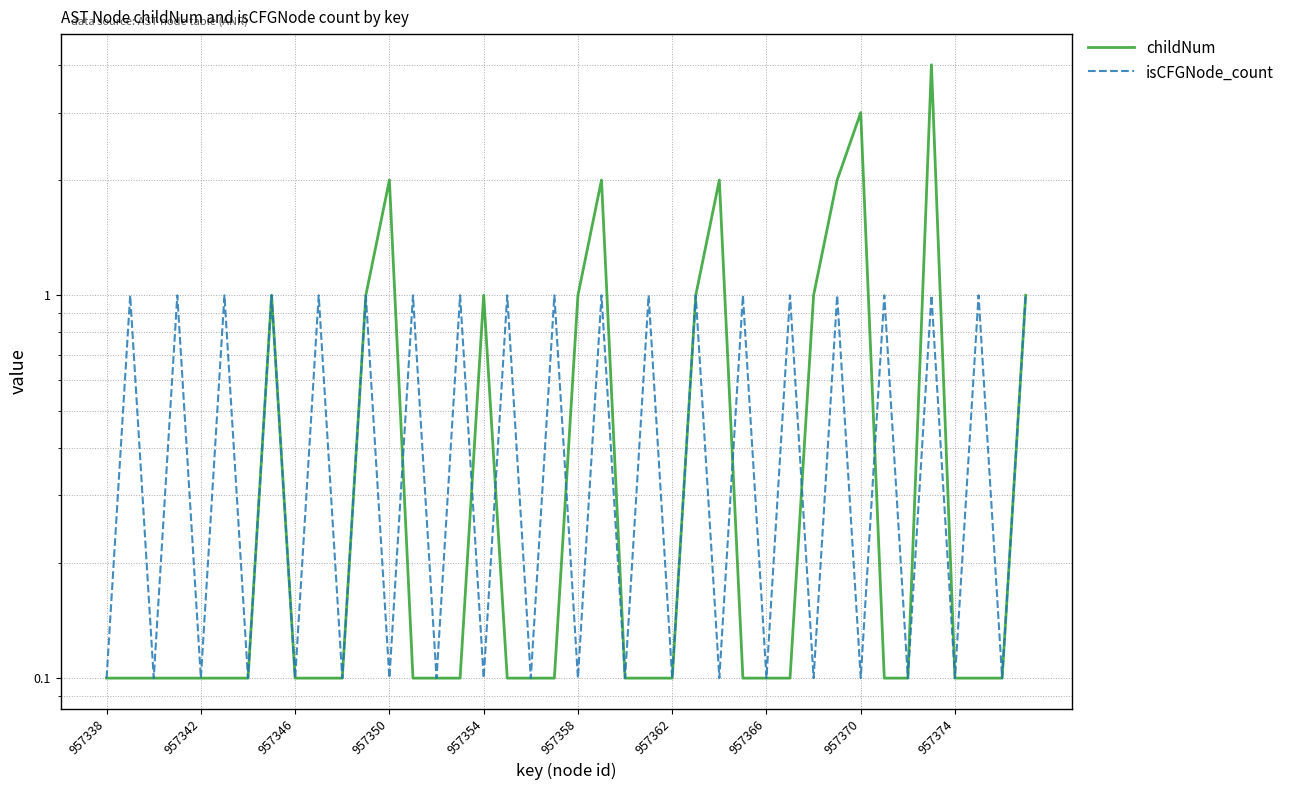

Is it true that childNum equals 3.6 at 26?

False